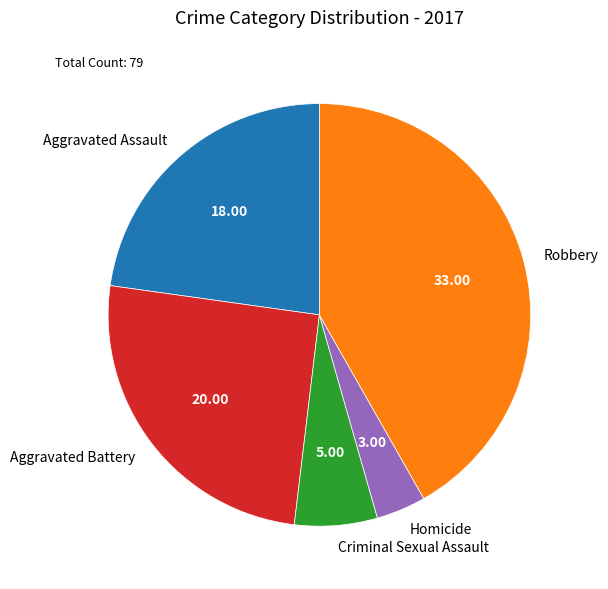

Is there any slice that represents more than half of the pie?

No